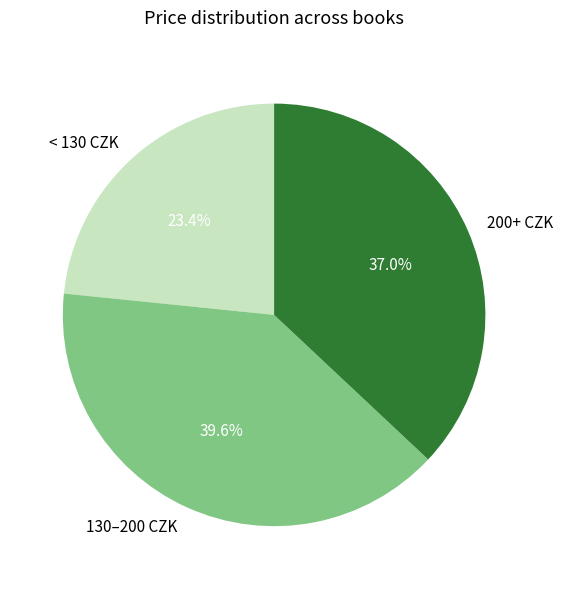

What is the largest slice in the pie chart?

130–200 CZK